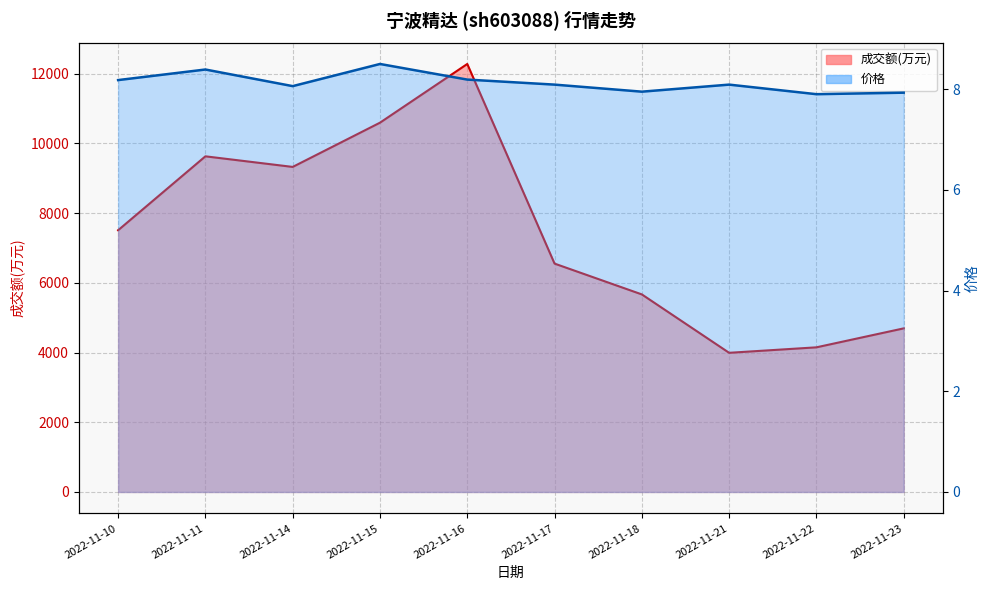

What is the value of the 成交额(万元) point at the 1st from the left?

7508.0